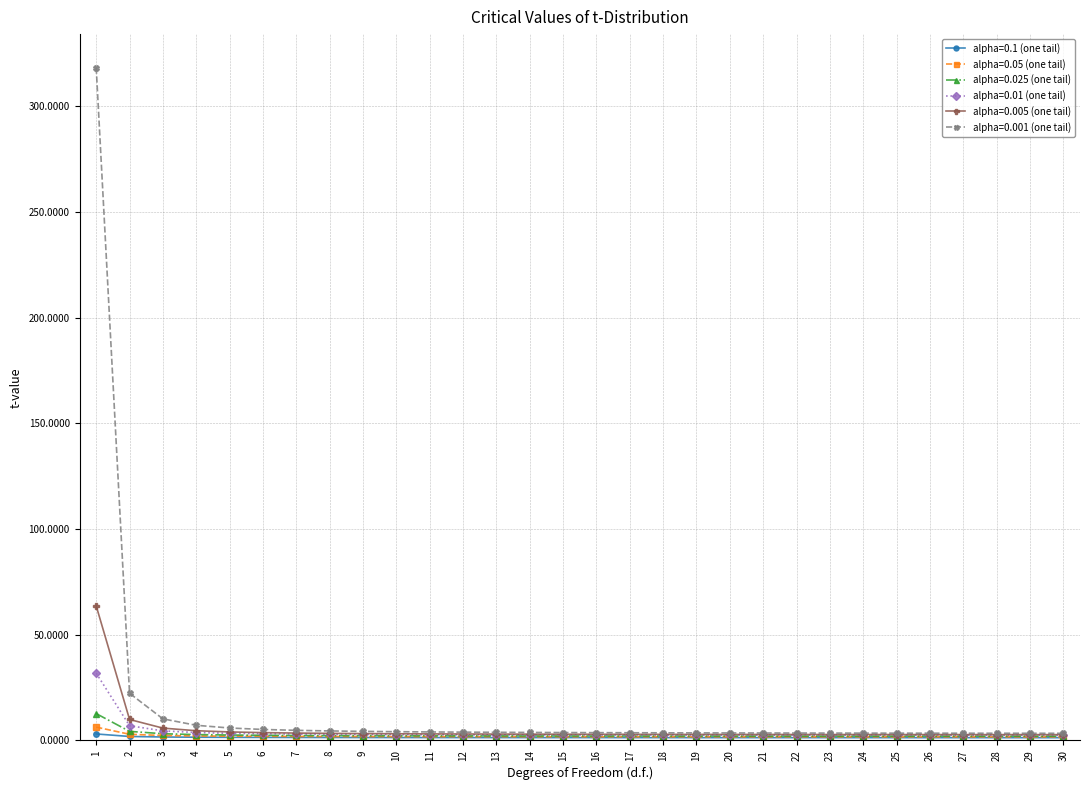

Which series has the largest range (max minus min)?

alpha=0.001 (one tail)